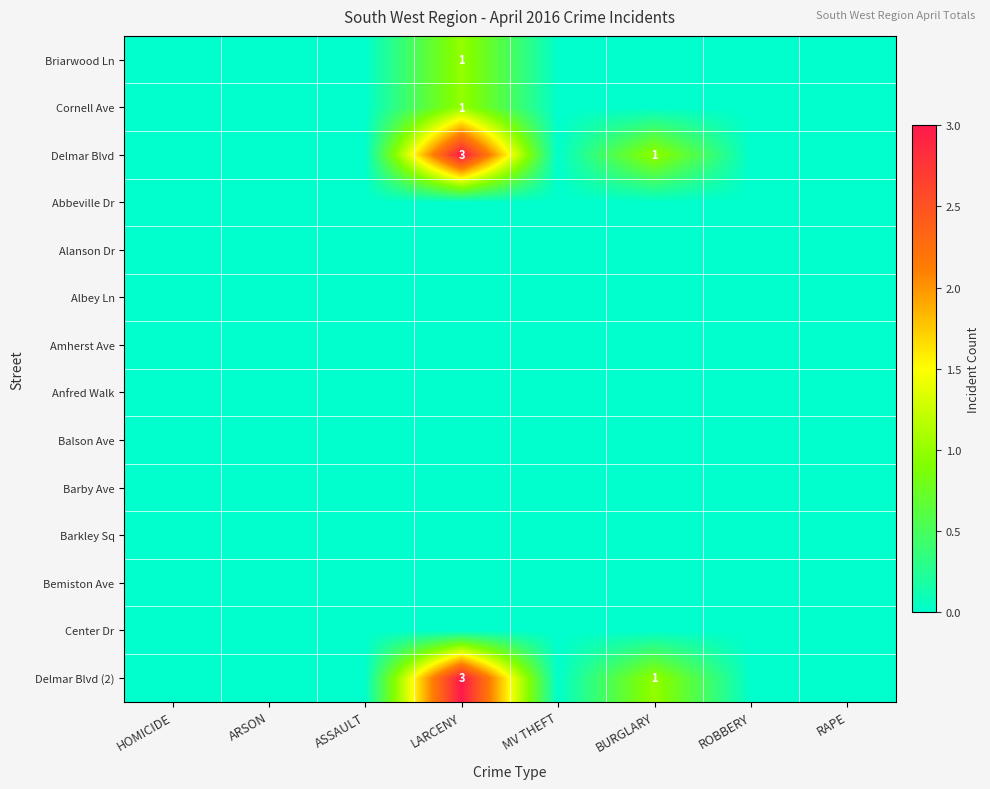

Reading left to right, list all the values displayed in this chart.

row_0: 0	0	0	1	0	0	0	0
row_1: 0	0	0	1	0	0	0	0
row_2: 0	0	0	3	0	1	0	0
row_3: 0	0	0	0	0	0	0	0
row_4: 0	0	0	0	0	0	0	0
row_5: 0	0	0	0	0	0	0	0
row_6: 0	0	0	0	0	0	0	0
row_7: 0	0	0	0	0	0	0	0
row_8: 0	0	0	0	0	0	0	0
row_9: 0	0	0	0	0	0	0	0
row_10: 0	0	0	0	0	0	0	0
row_11: 0	0	0	0	0	0	0	0
row_12: 0	0	0	0	0	0	0	0
row_13: 0	0	0	3	0	1	0	0